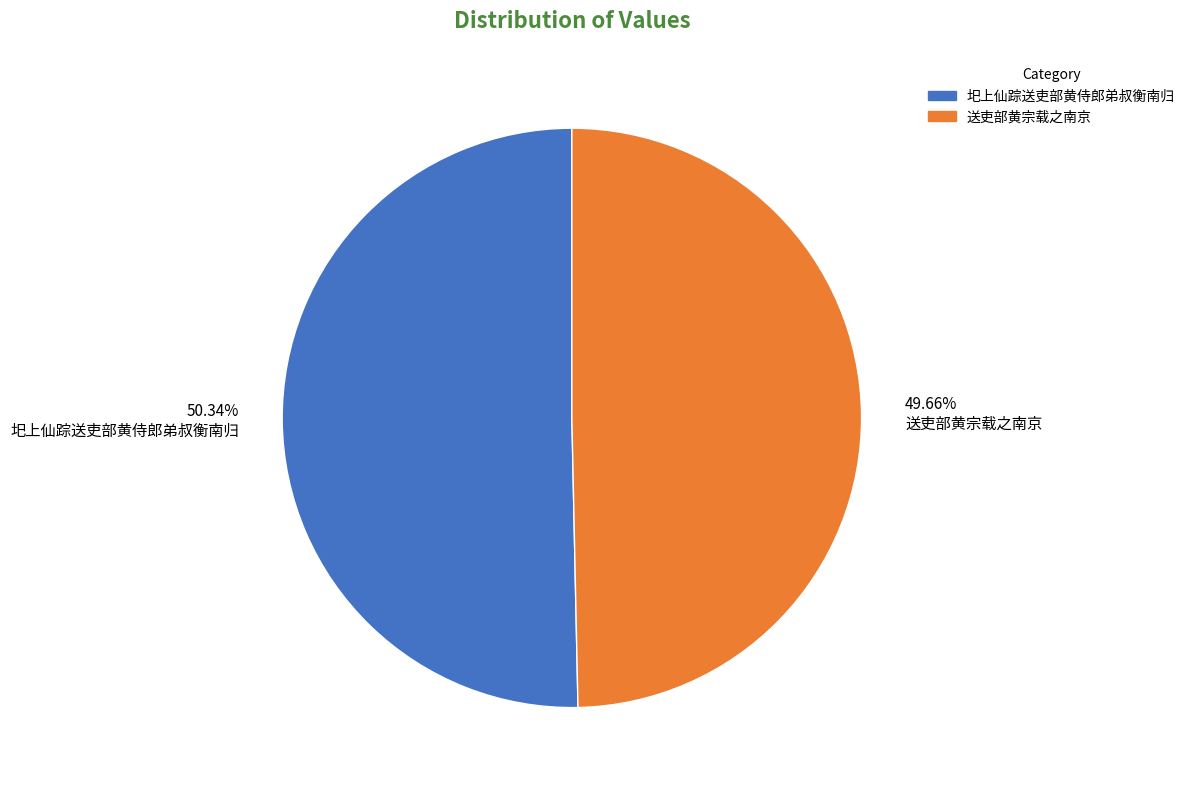

The 送吏部黄宗载之南京 slice represents 38% of the pie. True or false?

False